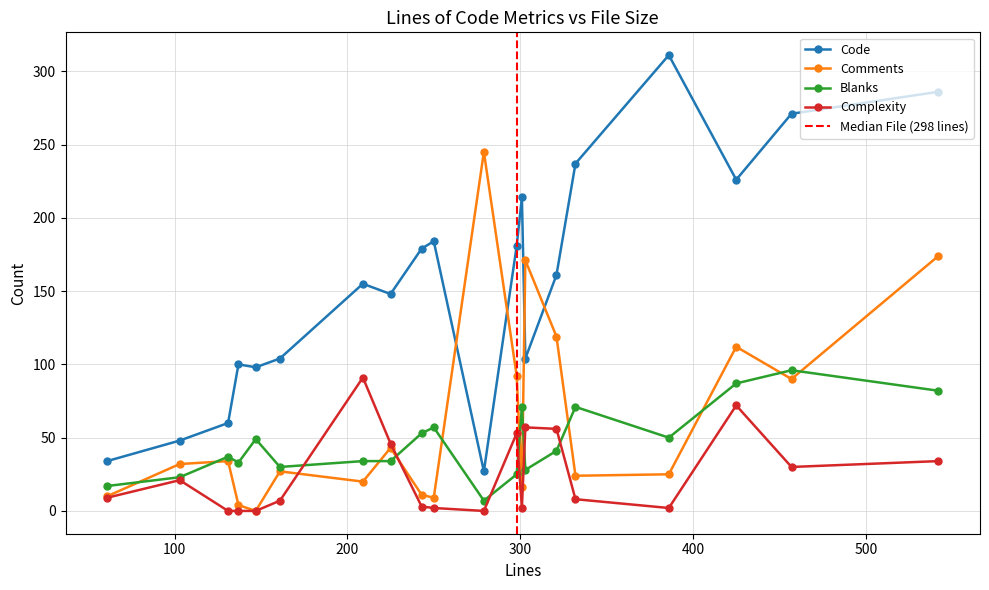

Where is the first local maximum for Comments?

131